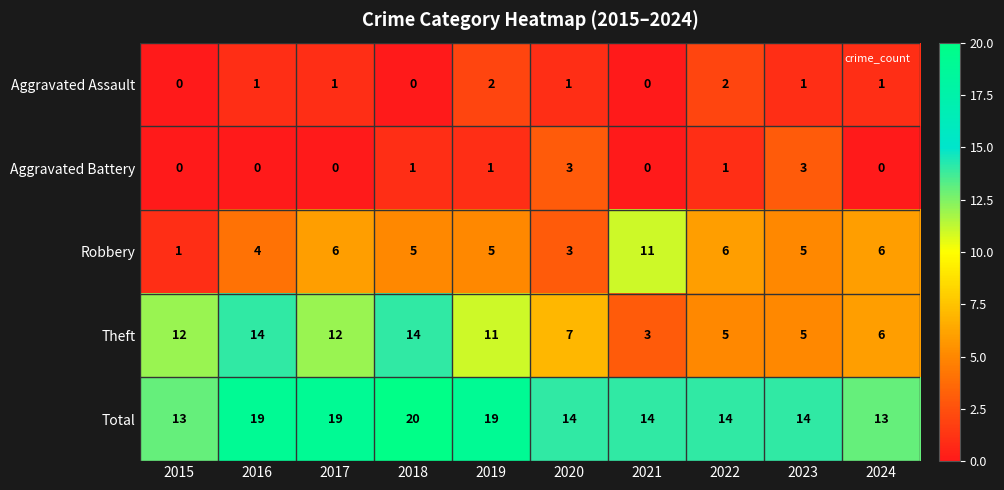

At which label is Theft closest to 8?

2020